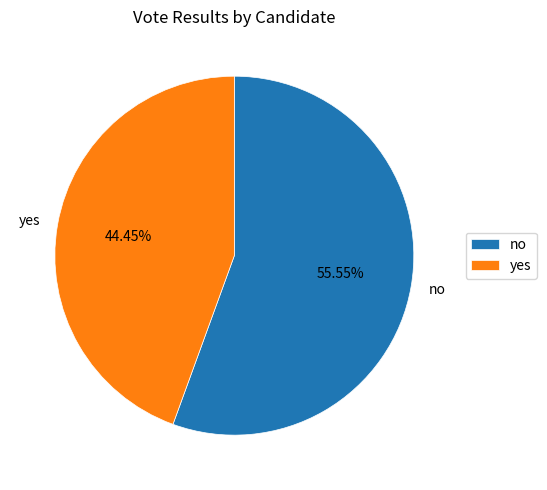

Do no and yes together represent more than half of the pie?

Yes